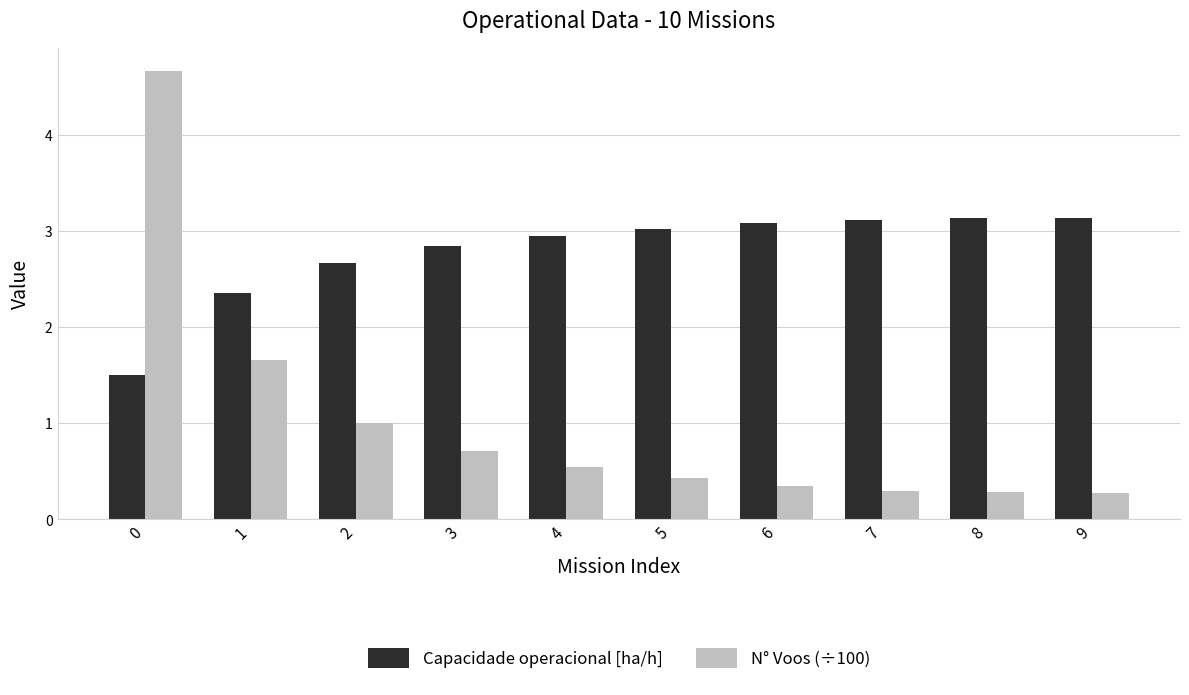

Where does the Capacidade operacional [ha/h] series first go above 3?

5